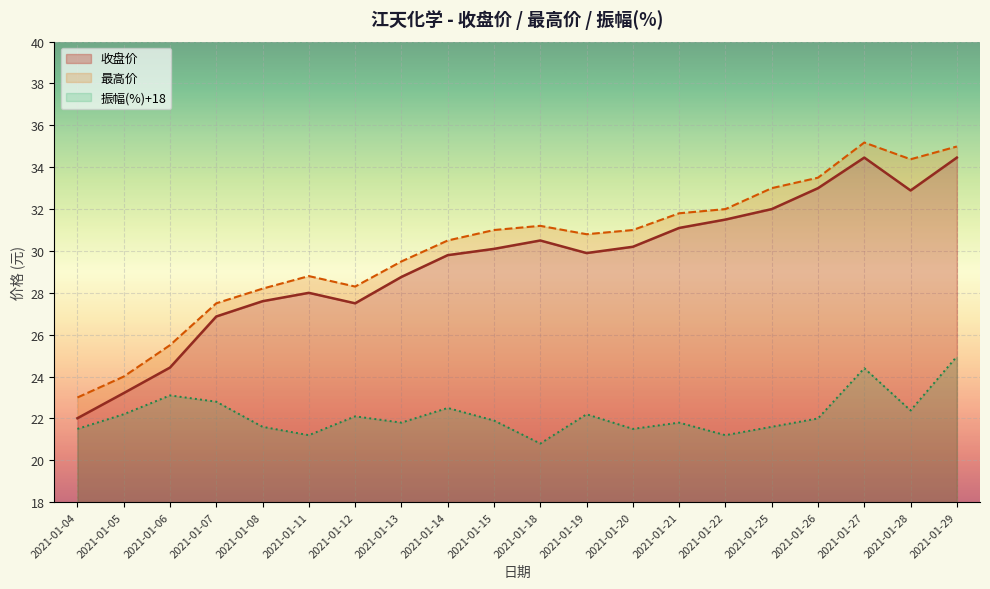

Reading left to right, transcribe all the data shown in this chart.

收盘价: 2021-01-04=22.0	2021-01-05=23.2	2021-01-06=24.4	2021-01-07=26.9	2021-01-08=27.6	2021-01-11=28.0	2021-01-12=27.5	2021-01-13=28.8	2021-01-14=29.8	2021-01-15=30.1	2021-01-18=30.5	2021-01-19=29.9	2021-01-20=30.2	2021-01-21=31.1	2021-01-22=31.5	2021-01-25=32.0	2021-01-26=33.0	2021-01-27=34.5	2021-01-28=32.9	2021-01-29=34.5
最高价: 2021-01-04=23.0	2021-01-05=24.0	2021-01-06=25.5	2021-01-07=27.5	2021-01-08=28.2	2021-01-11=28.8	2021-01-12=28.3	2021-01-13=29.5	2021-01-14=30.5	2021-01-15=31.0	2021-01-18=31.2	2021-01-19=30.8	2021-01-20=31.0	2021-01-21=31.8	2021-01-22=32.0	2021-01-25=33.0	2021-01-26=33.5	2021-01-27=35.2	2021-01-28=34.4	2021-01-29=35.0
振幅(%): 2021-01-04=21.5	2021-01-05=22.2	2021-01-06=23.1	2021-01-07=22.8	2021-01-08=21.6	2021-01-11=21.2	2021-01-12=22.1	2021-01-13=21.8	2021-01-14=22.5	2021-01-15=21.9	2021-01-18=20.8	2021-01-19=22.2	2021-01-20=21.5	2021-01-21=21.8	2021-01-22=21.2	2021-01-25=21.6	2021-01-26=22.0	2021-01-27=24.4	2021-01-28=22.4	2021-01-29=25.0